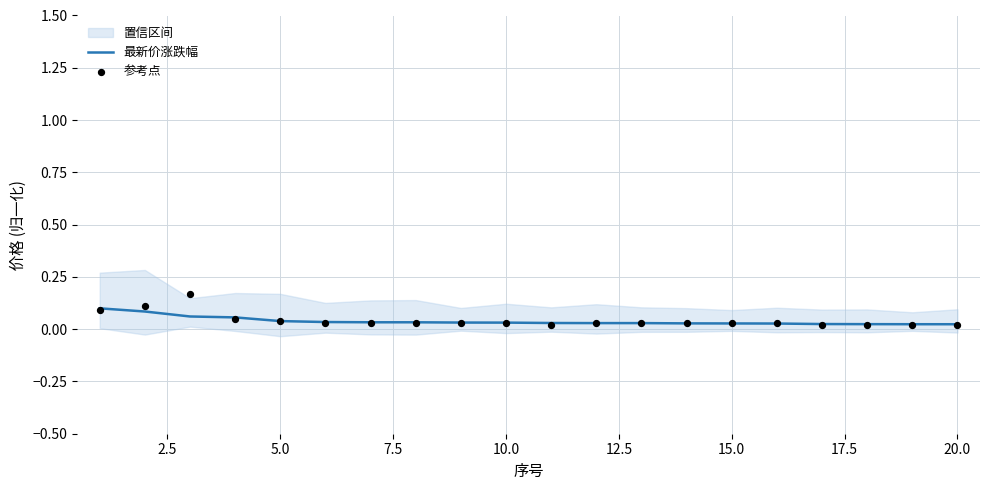

Which series has the largest Y range (max minus min)?

参考点